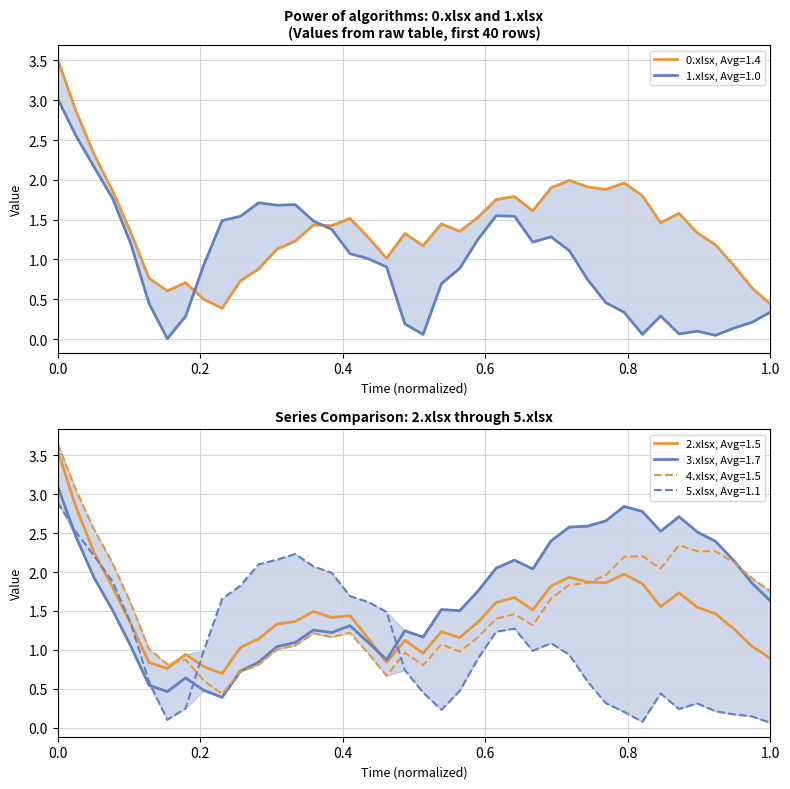

How many data points in 0.xlsx are above 1?

30